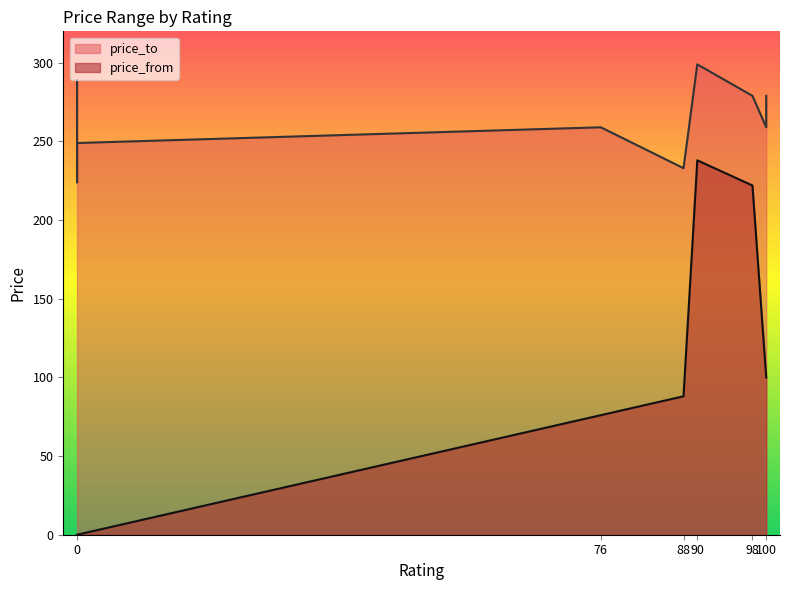

Reading left to right, transcribe all the data shown in this chart.

price_from: 238	222	0	100	76	88	0	0	100	0
price_to: 299	279	289	259	259	233	224	249	279	249